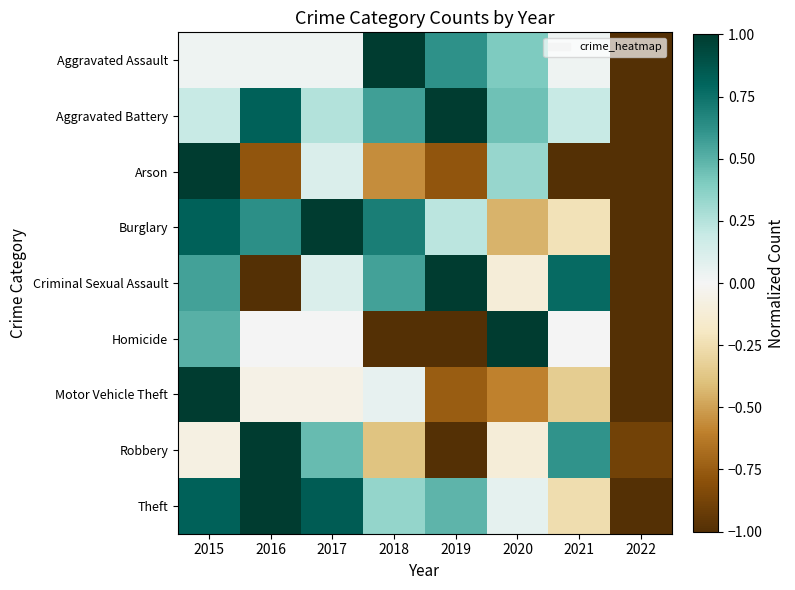

Which series changed the most between 2017 and 2020?

Burglary